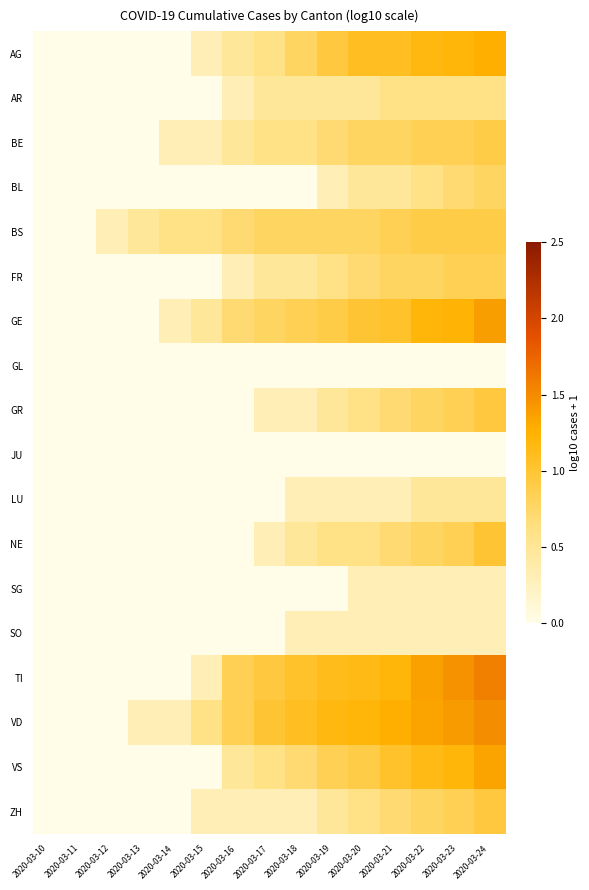

What is the total value across all series at 2020-03-13?

0.8